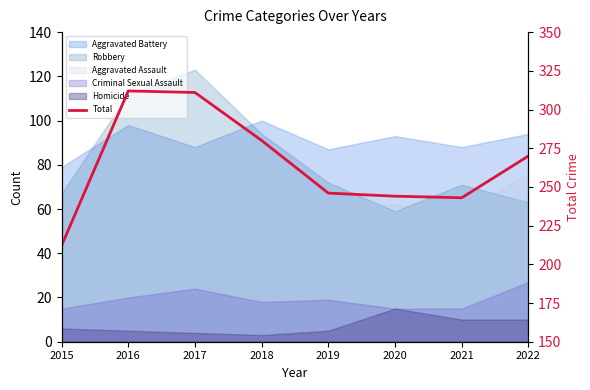

Reading left to right, transcribe all the data shown in this chart.

2015=212	2016=312	2017=311	2018=280	2019=246	2020=244	2021=243	2022=270